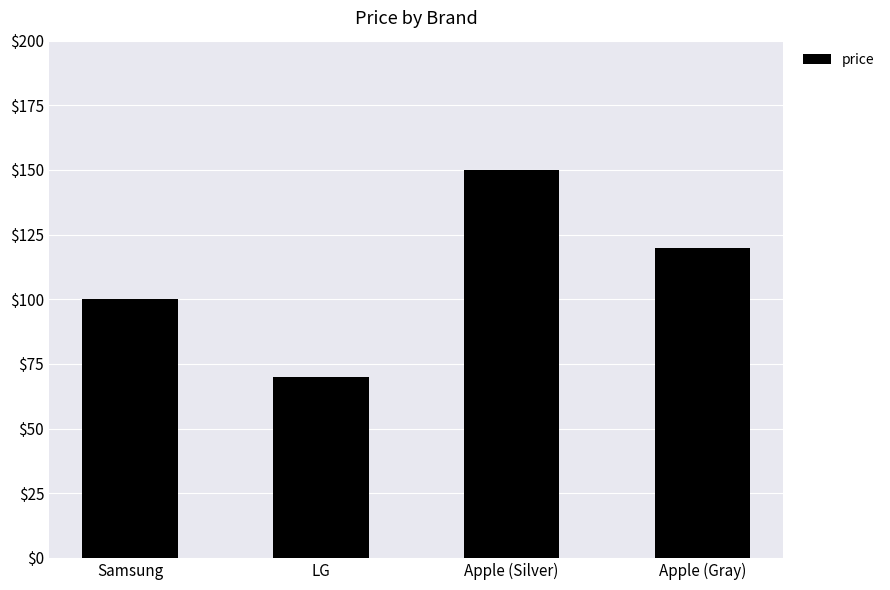

True or false: the data shows 266 at Apple (Silver).

False